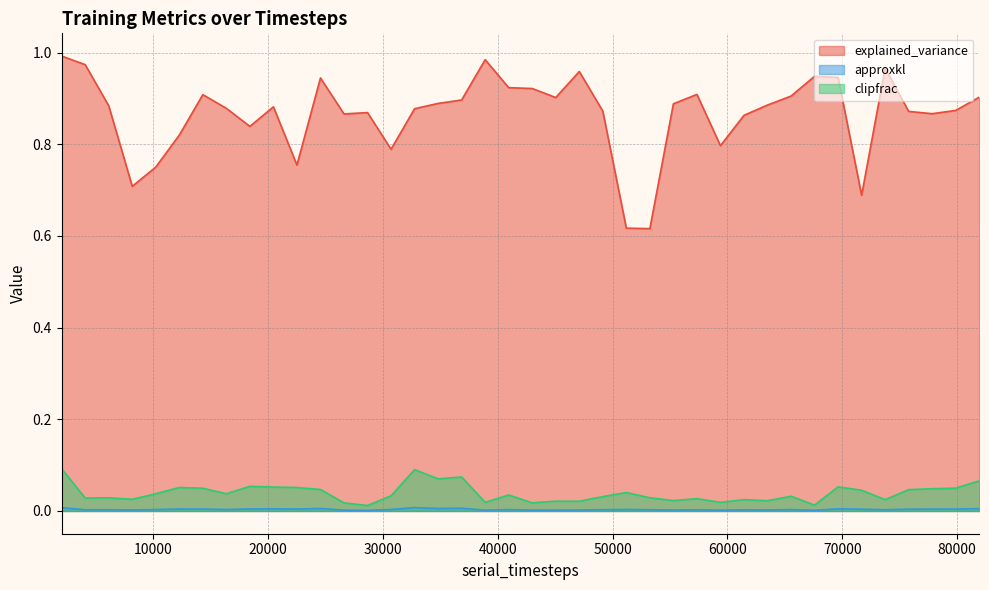

What is the difference between the maximum and minimum values in the clipfrac series?

0.1